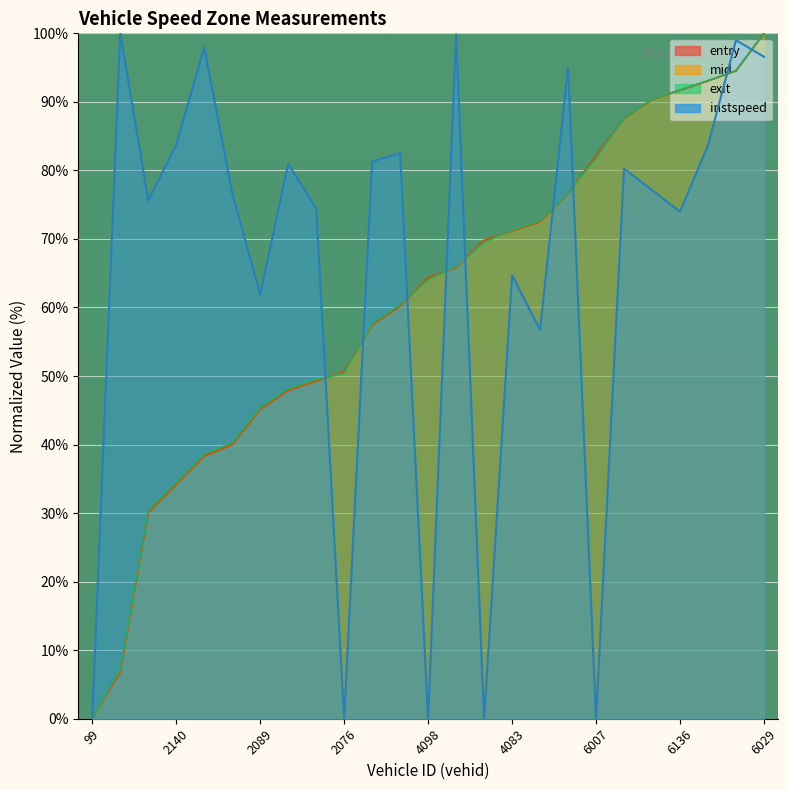

How many intersections are there between exit and mid?

8